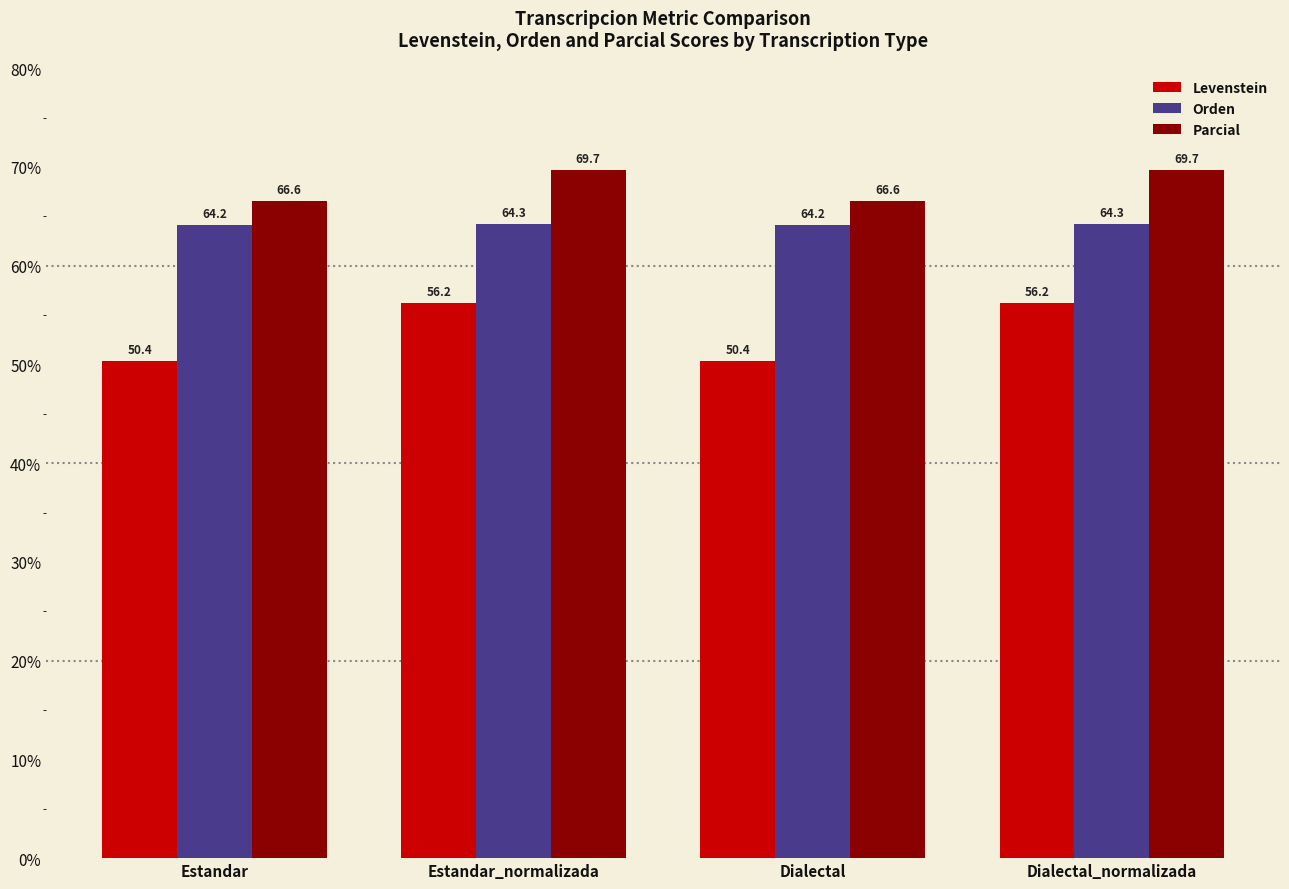

Rank the series by their average value, from highest to lowest.

Parcial, Orden, Levenstein